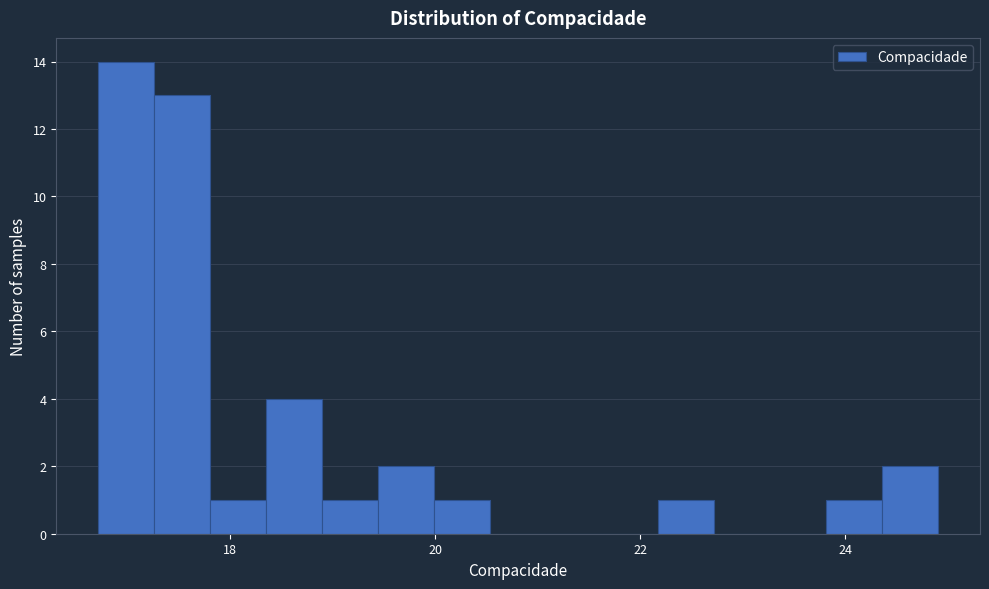

Read against the x-axis, roughly where is the centre of the tallest bar?

17.0